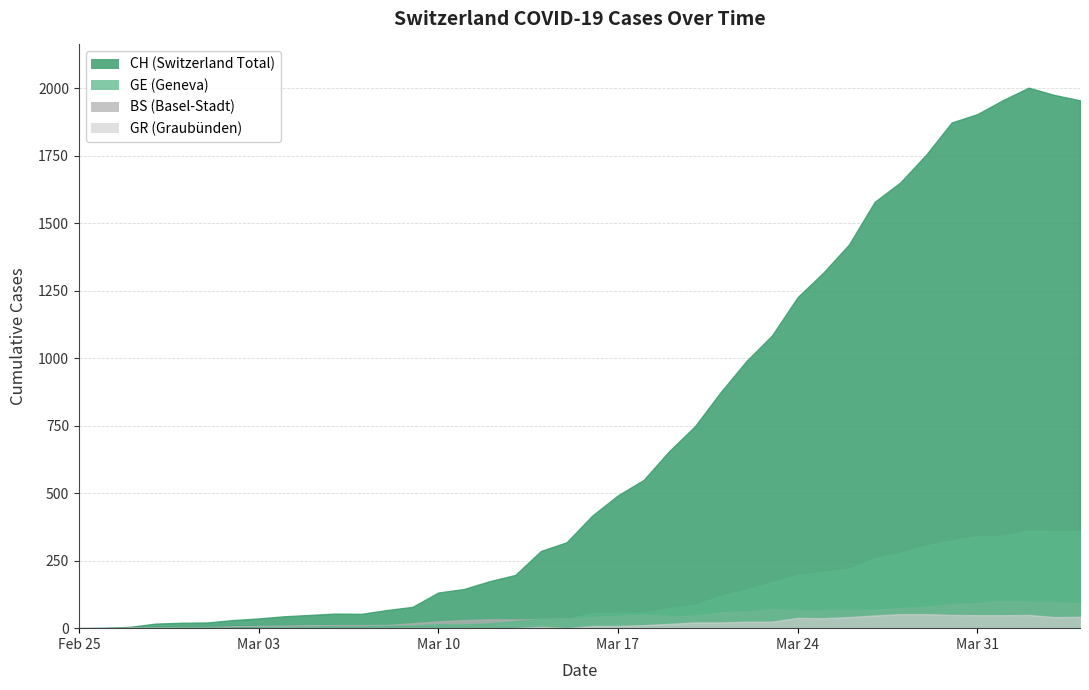

How many categories are shown in the chart?

40